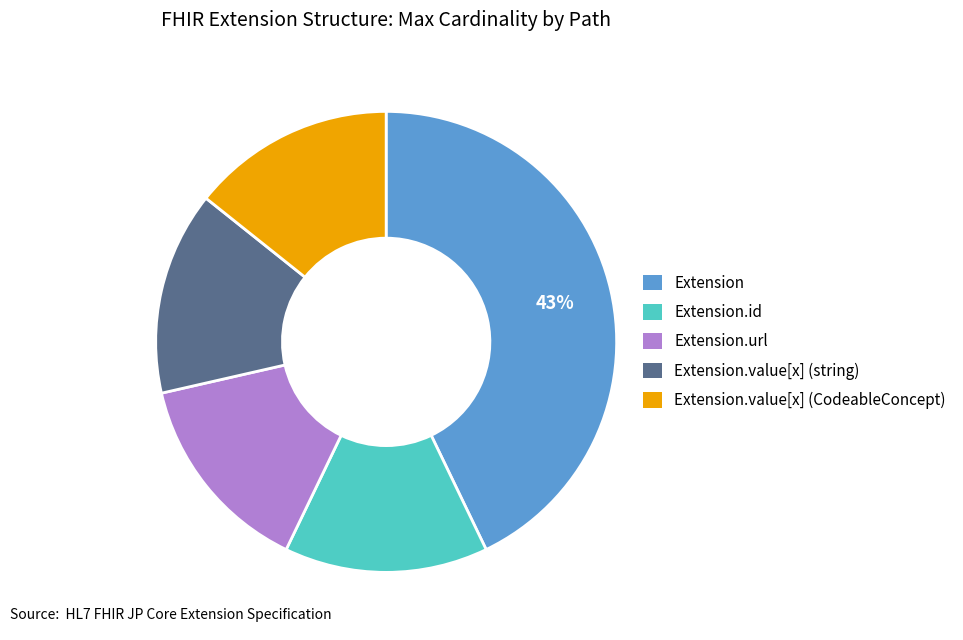

Is there any slice that represents more than half of the pie?

No